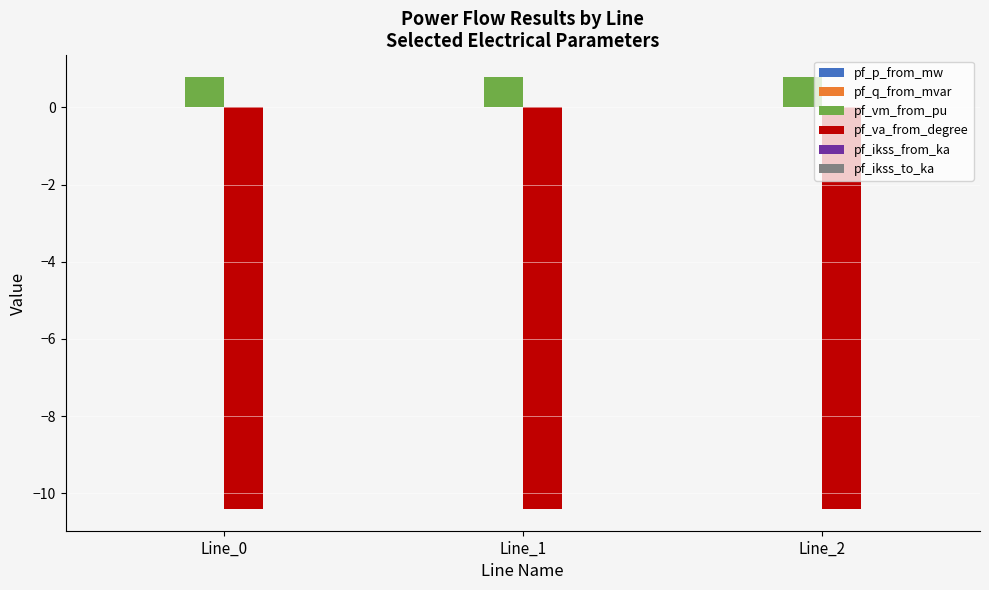

What is the highest value of the pf_va_from_degree series?

-10.4